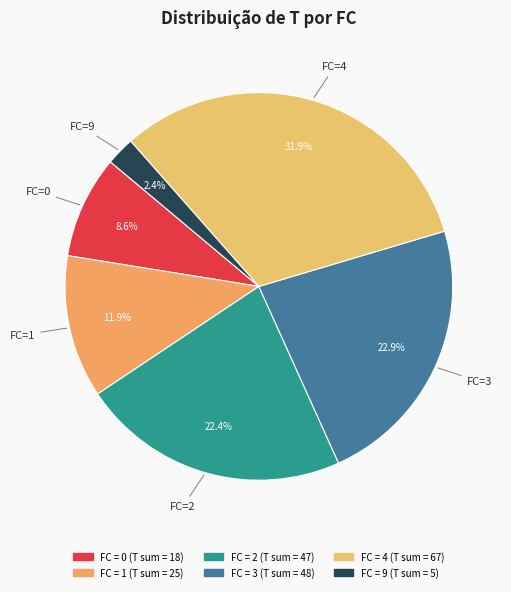

How many slices are in this pie chart?

6